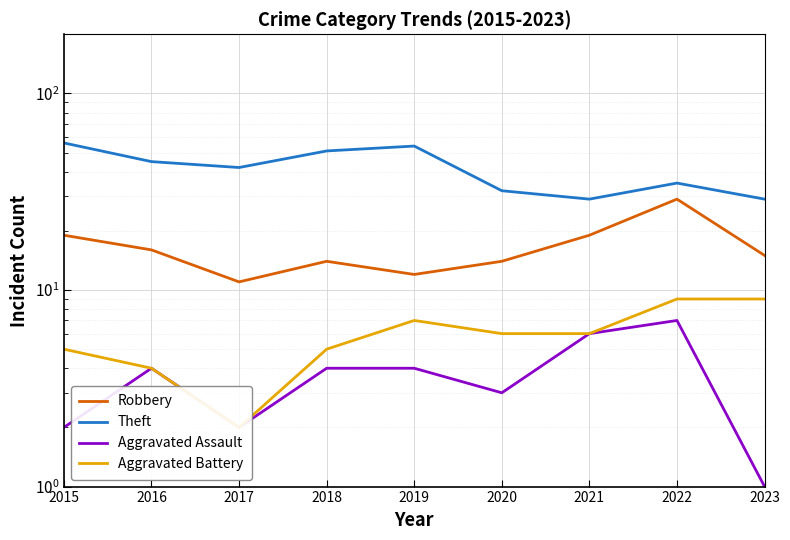

Is it true that Aggravated Assault equals 10 at 2021?

False